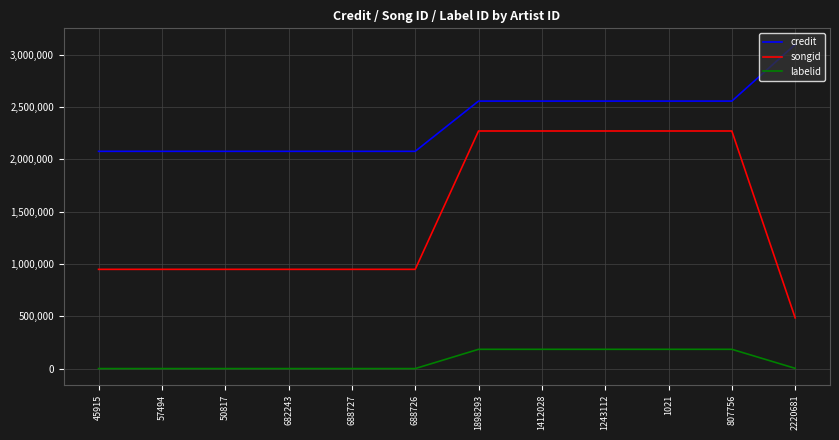

What is the total value across all series at 682243?

3026940